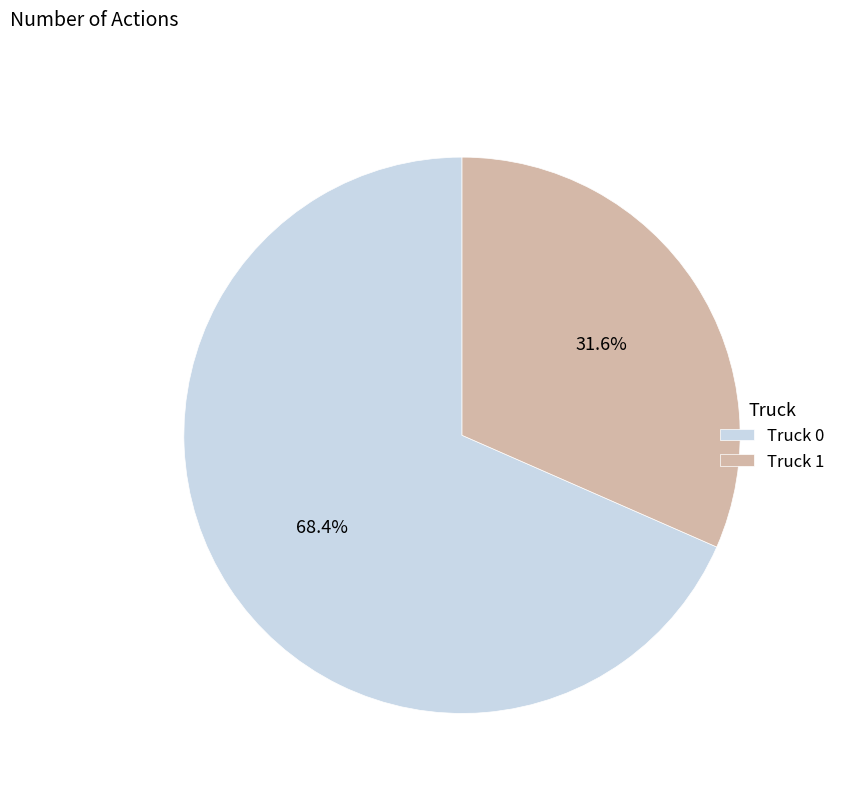

To the nearest percent, what portion does Truck 0 represent?

68%